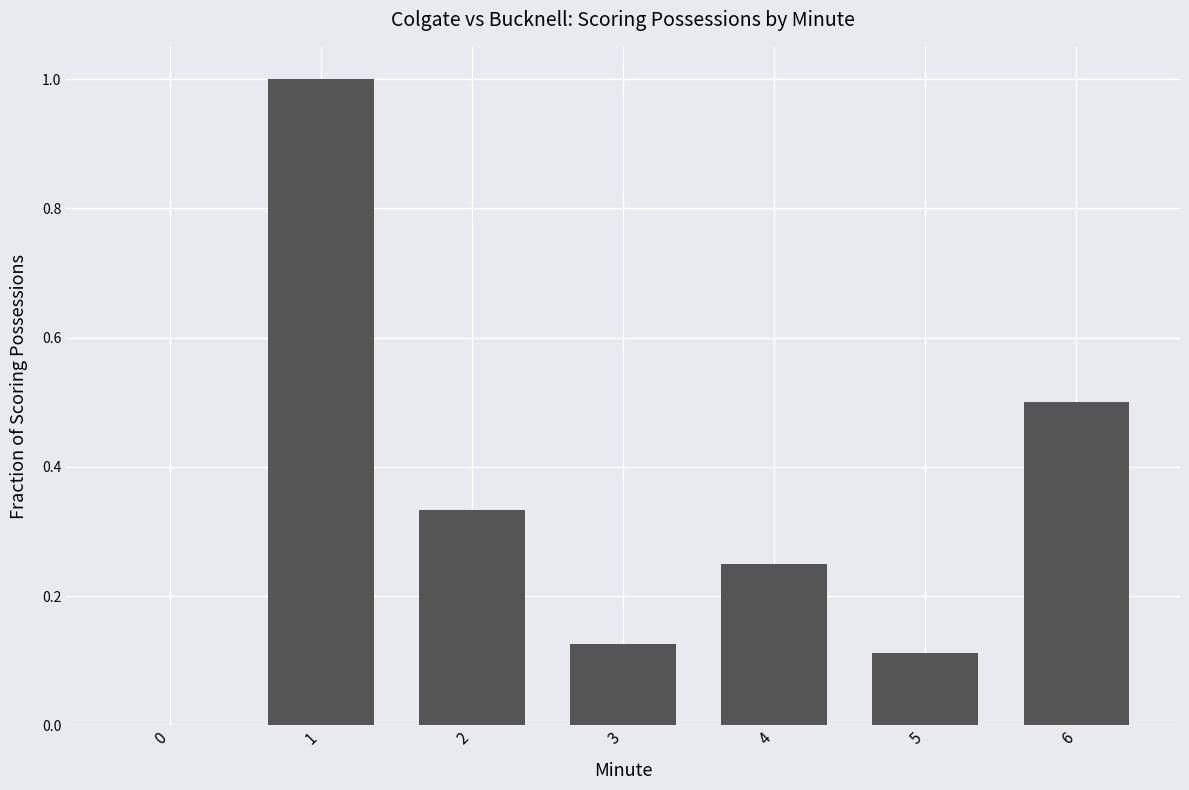

What is the sum of the values at 1 and 5?

1.1